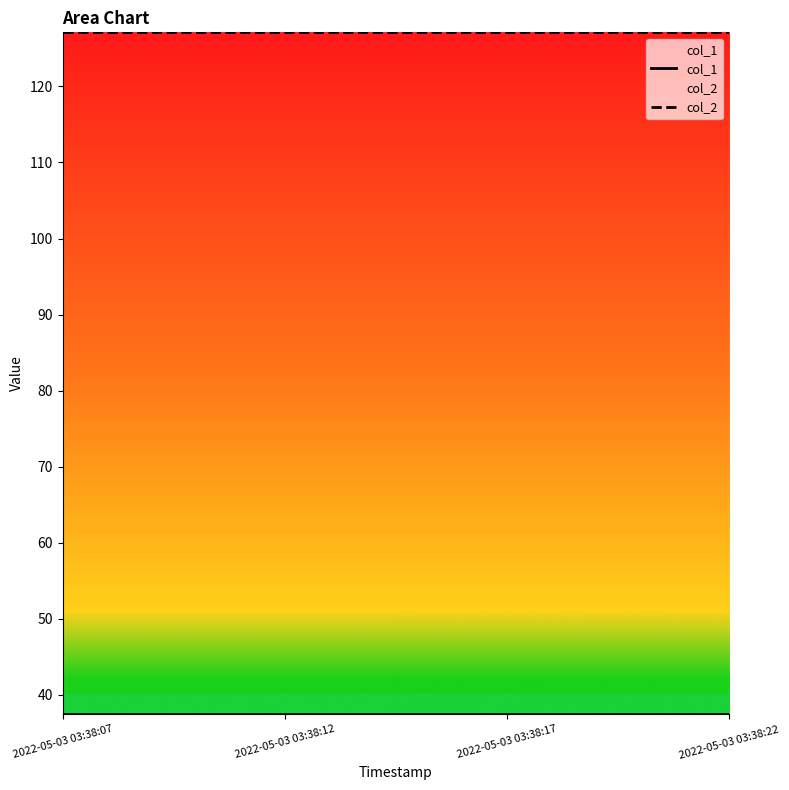

What is the minimum value shown in the chart?

37.4